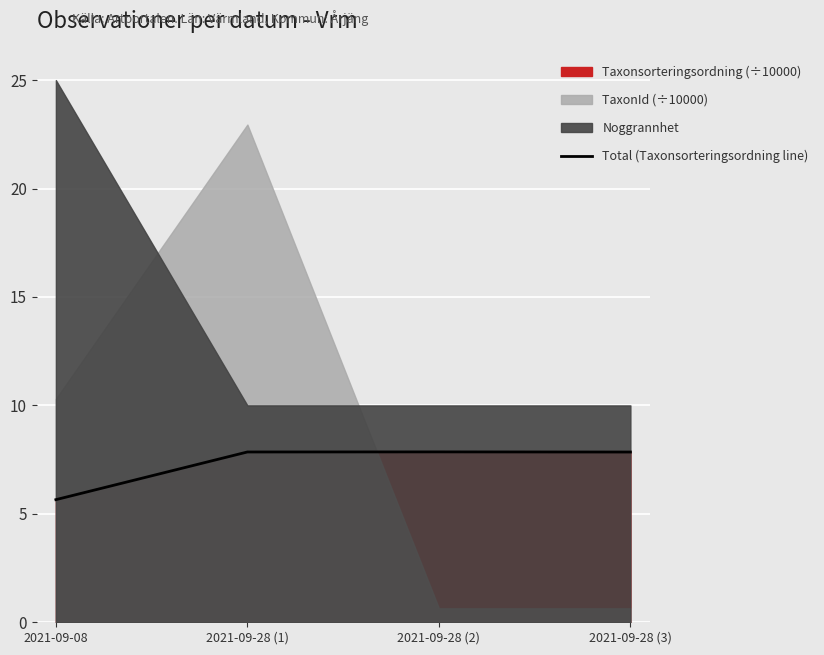

List the labels in order of value, largest first.

2021-09-28 (2), 2021-09-28 (1), 2021-09-28 (3), 2021-09-08